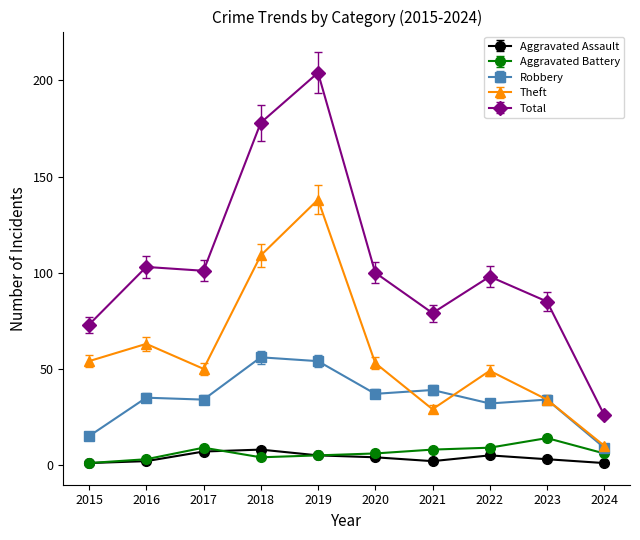

What is the difference between the maximum and second lowest values in the Robbery series?

41